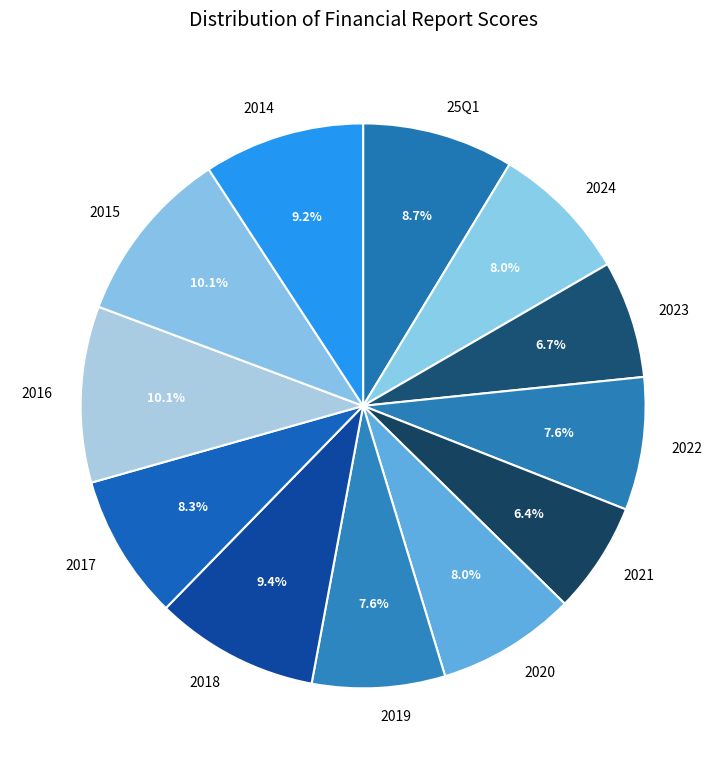

Is there a majority slice in this chart?

No